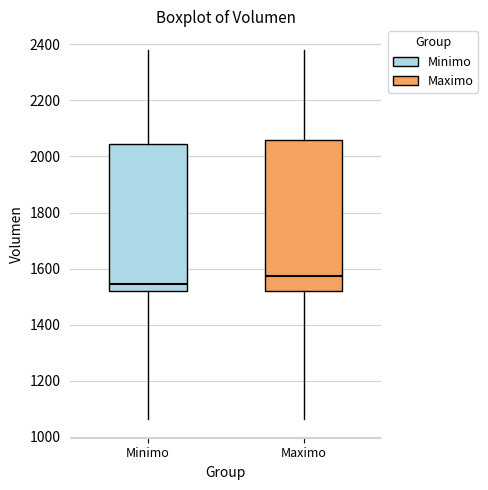

Reading left to right, read every box against the y-axis: the position of its median line, the range the box covers, and the ends of its whiskers. The values are not printed on the chart, so give them approximately, as read against the axis.

Minimo: median 1540, box 1520 to 2040, whiskers 1060 to 2380
Maximo: median 1580, box 1520 to 2060, whiskers 1060 to 2380